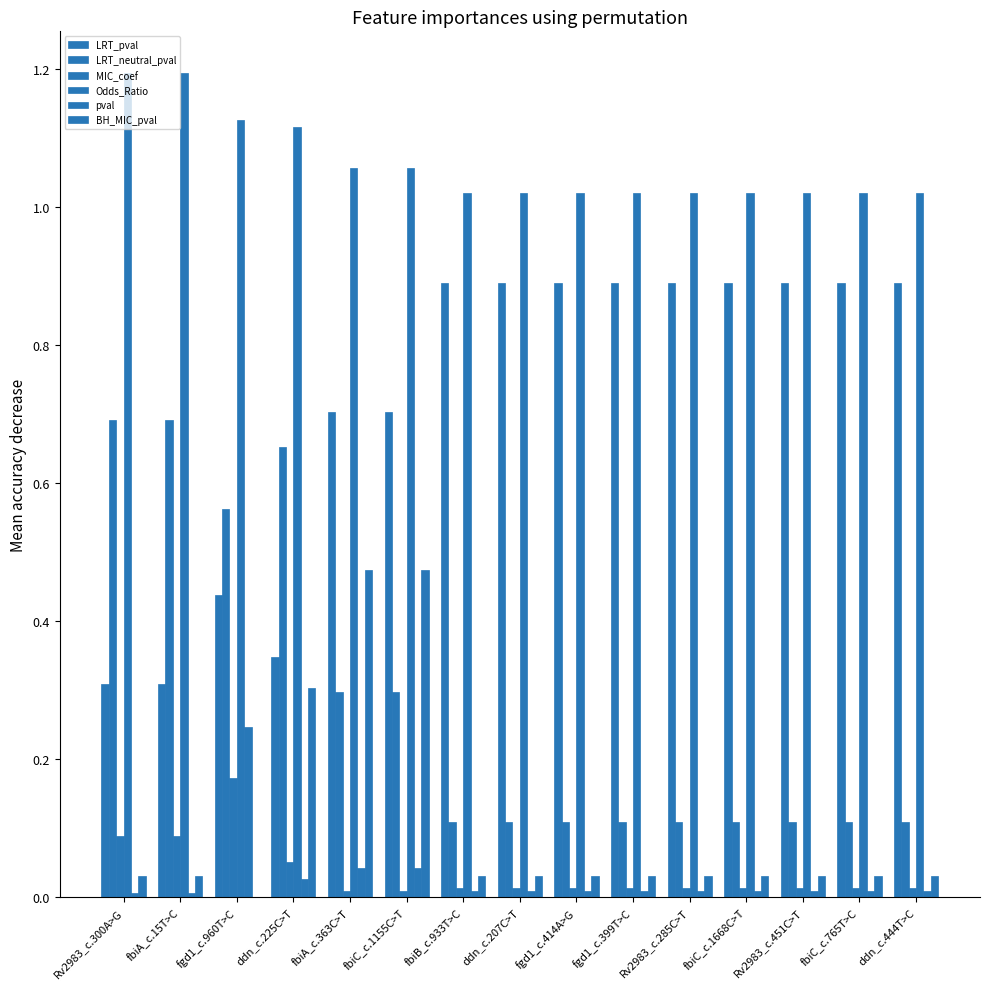

What is the label of the 12th bar from the right?

ddn_c.225C>T